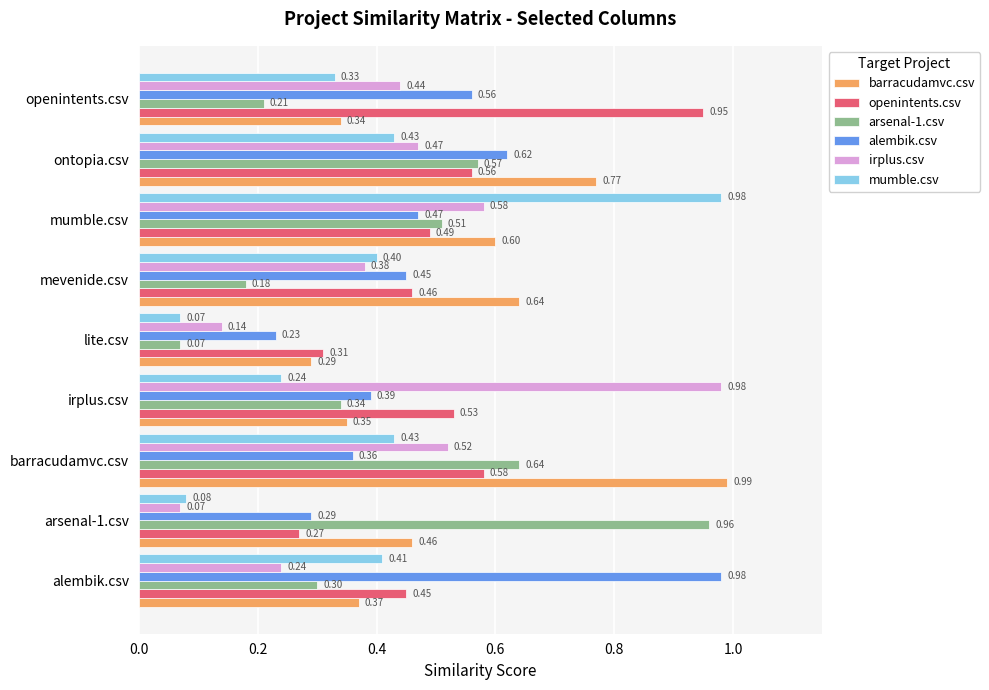

What is the spread (max minus min) of values at openintents.csv?

0.7